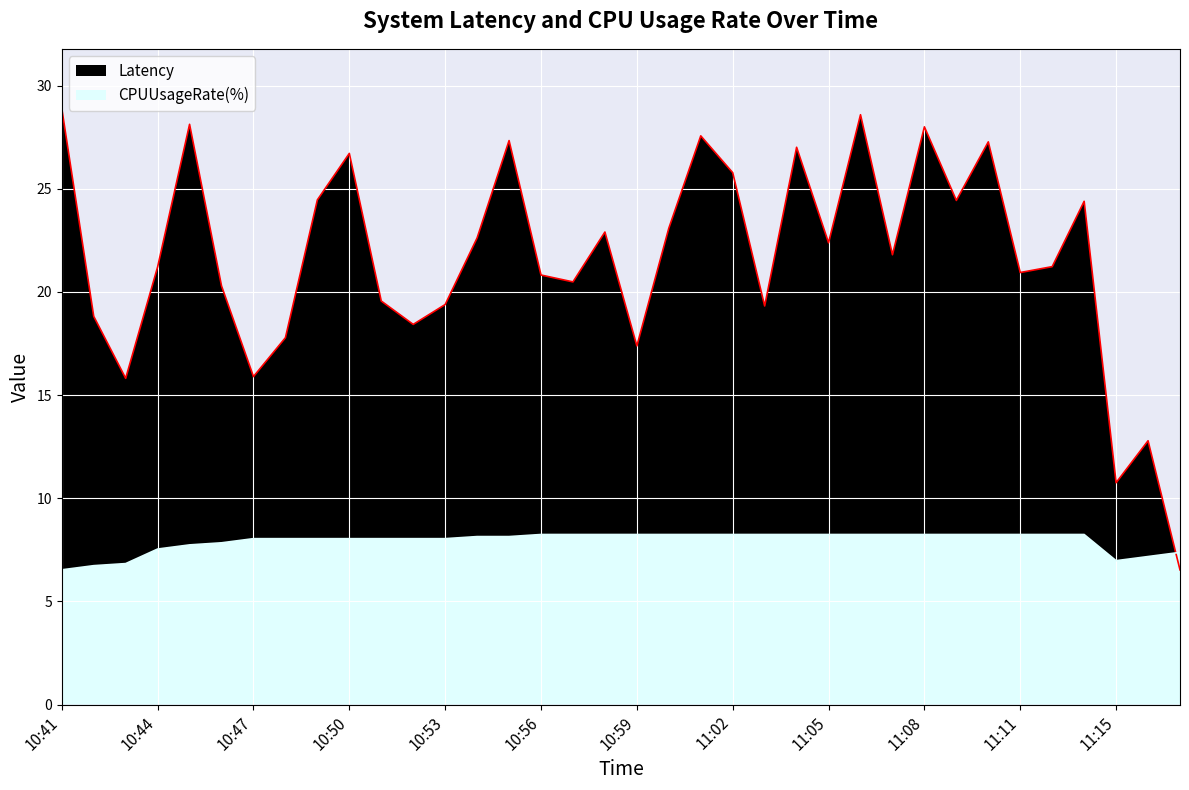

What is the sum of the CPUUsageRate(%) values at 11:13 and 11:16?

15.4